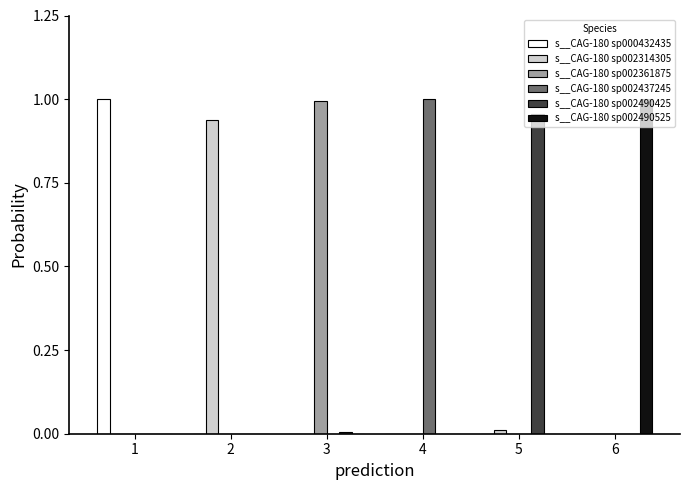

Is it true that s__CAG-180 sp002490425 equals 0.0 at 4?

True